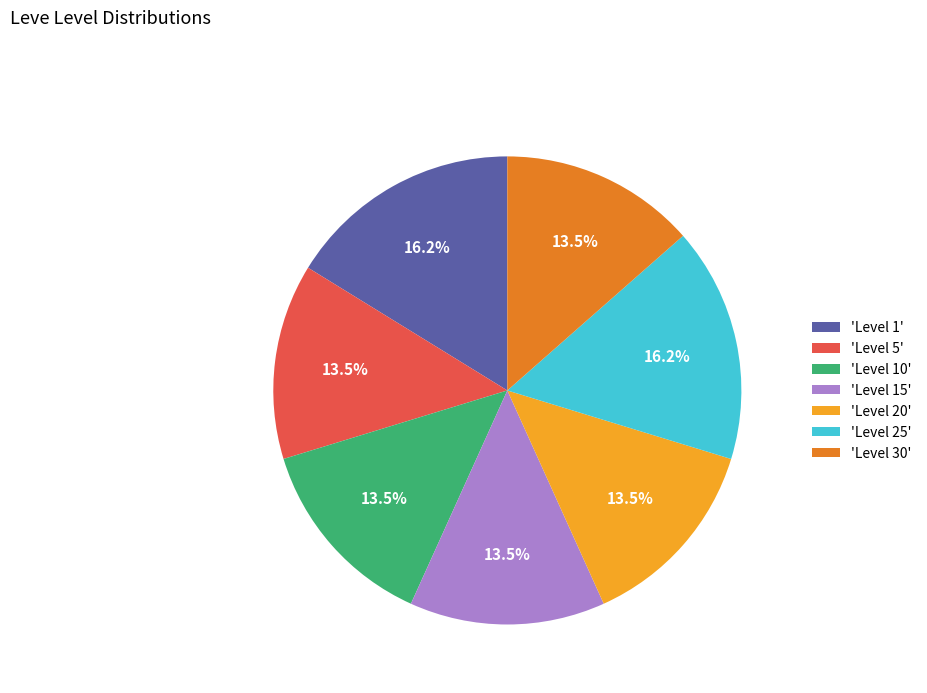

Does 'Level 20' represent more than half of the total?

No